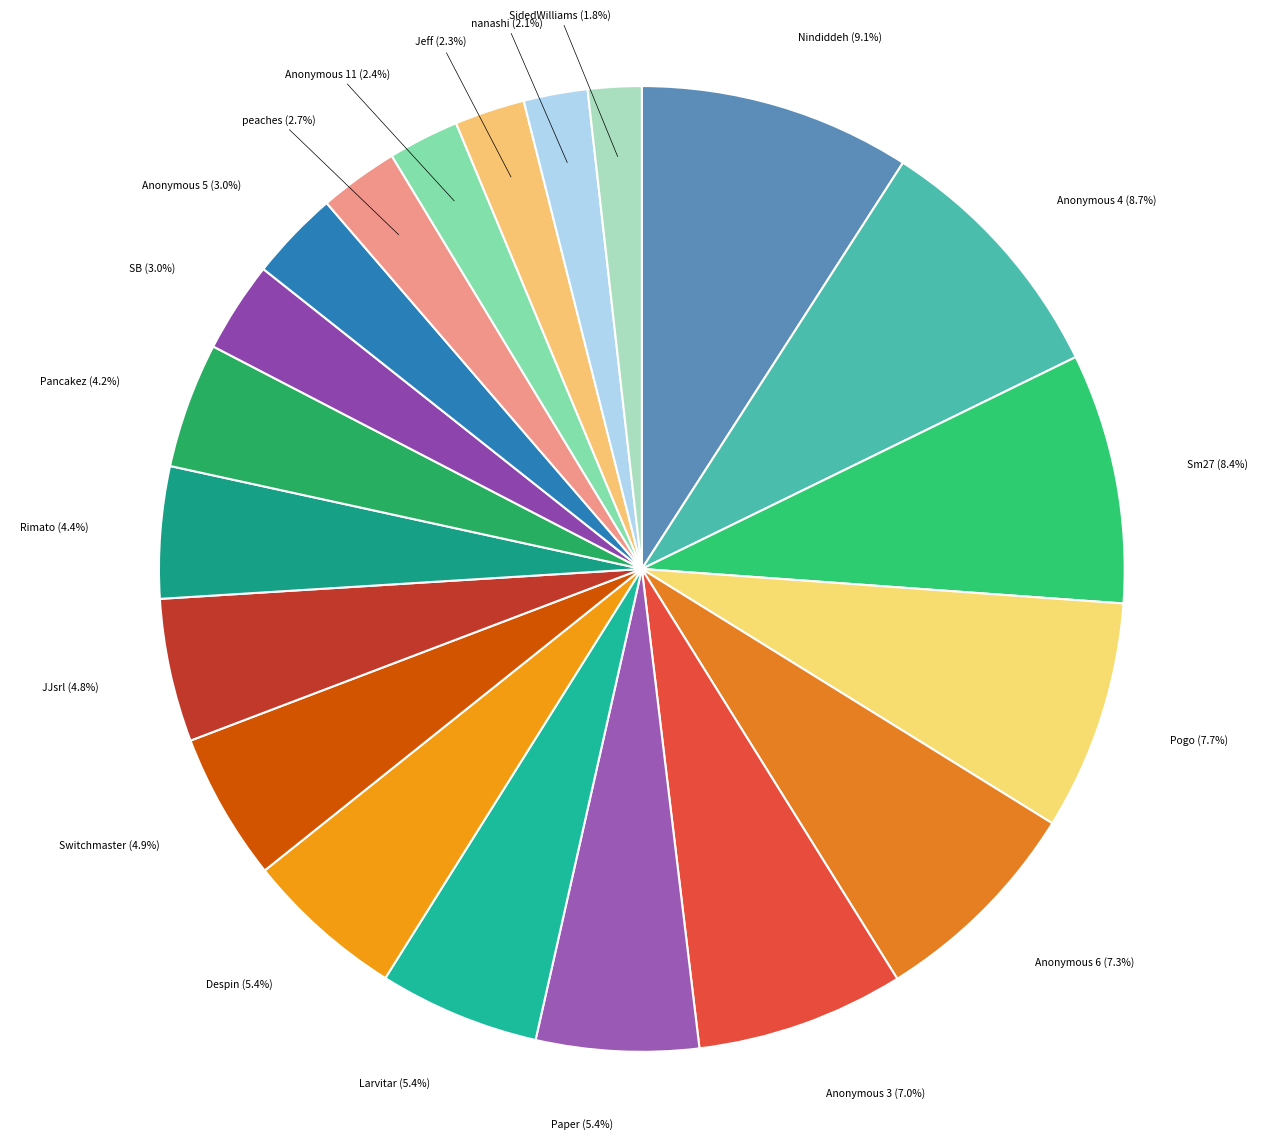

The Larvitar slice represents 5% of the pie. True or false?

True